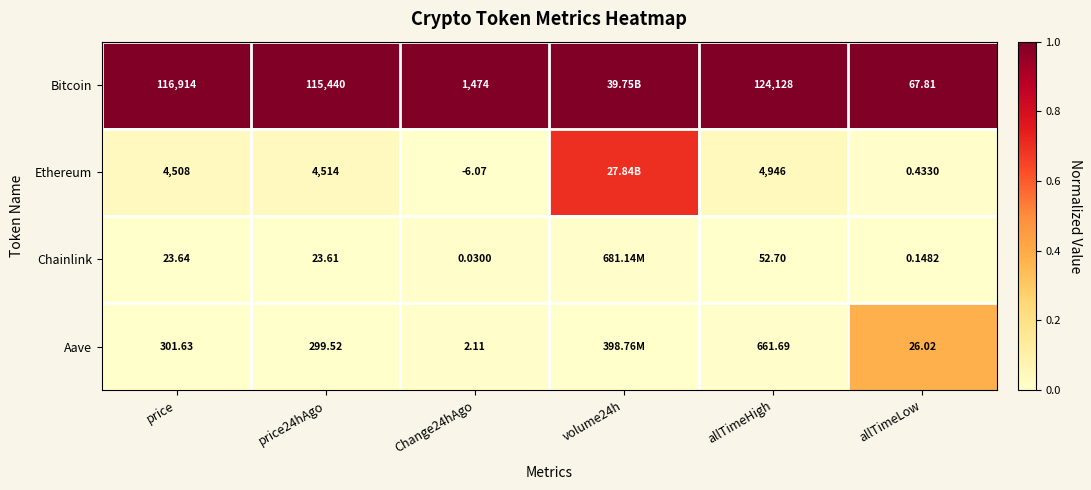

Which series changed the most between price and allTimeLow?

Bitcoin